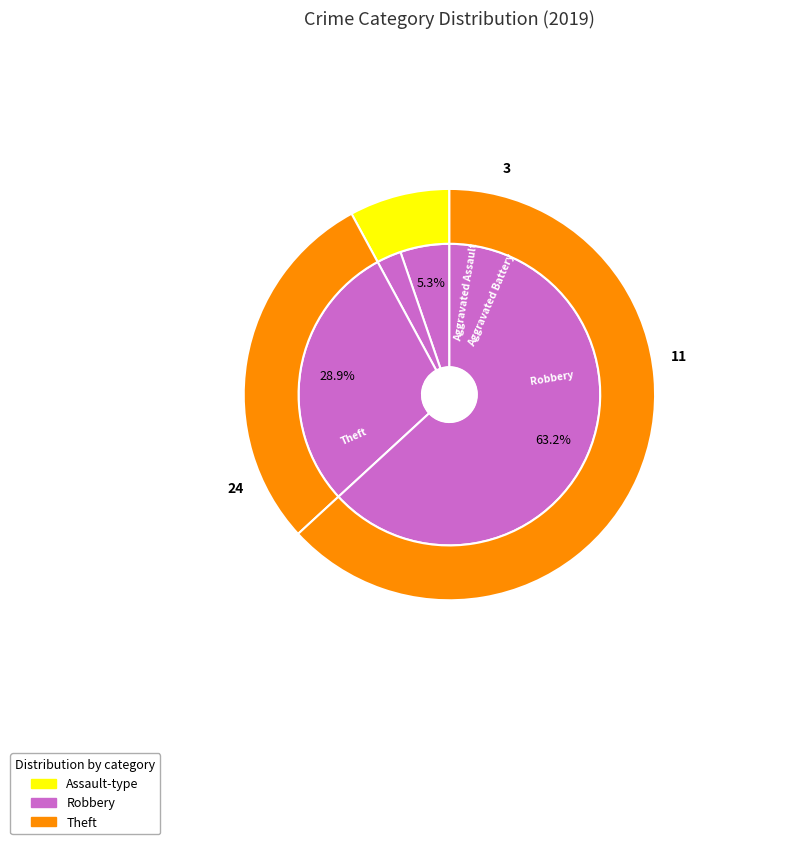

Which slice represents more than half of the pie?

Theft